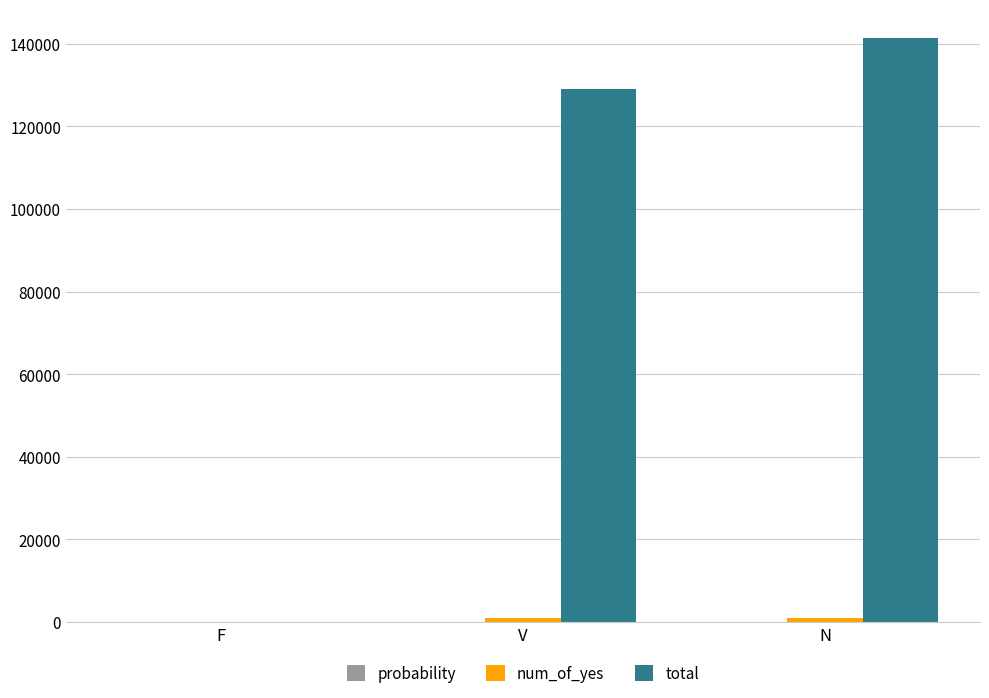

True or false: total has a value of 141331.0 at N.

True